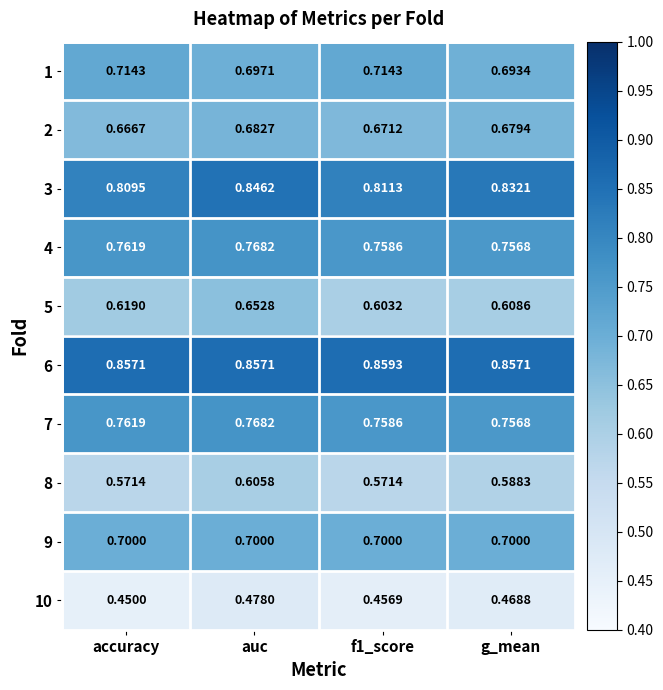

Where is 7 nearest to the value 0?

g_mean